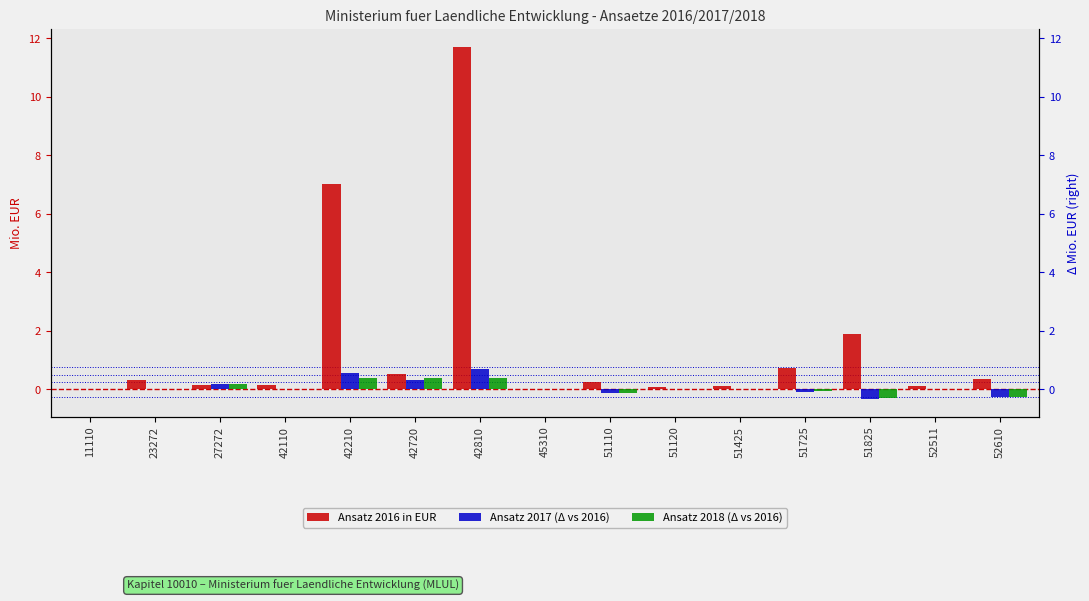

Which category has the lowest value across all series?

51825